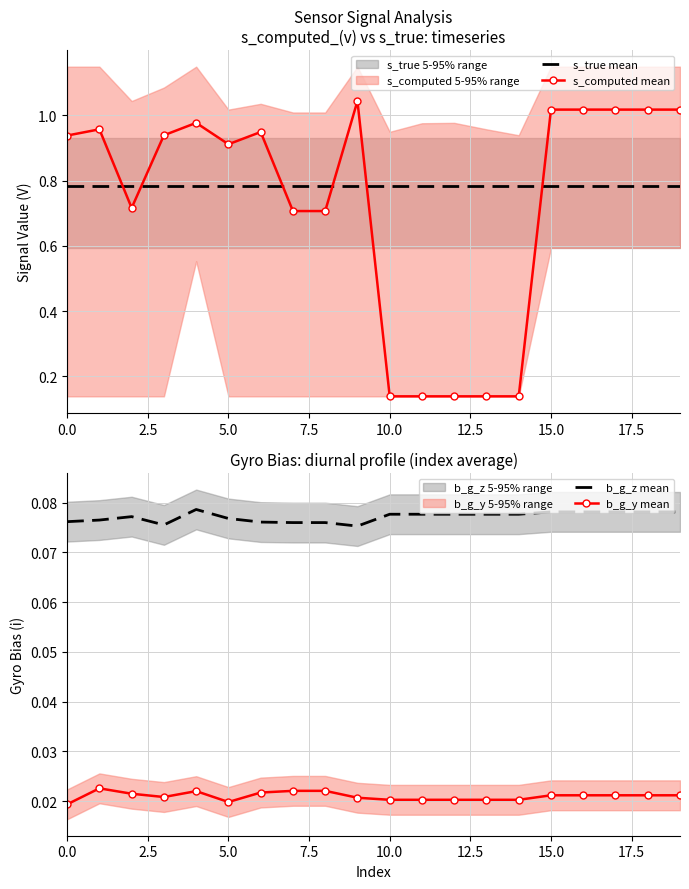

True or false: s_computed mean and s_true mean cross at least once.

True